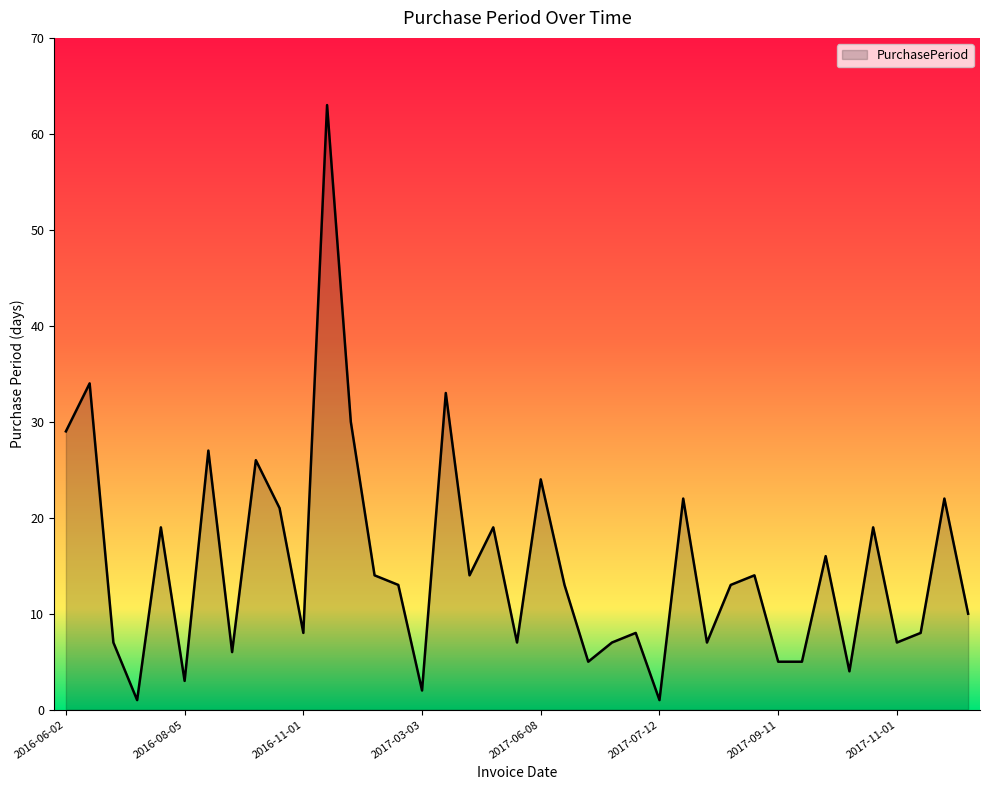

What is the difference between the maximum and minimum values?

62